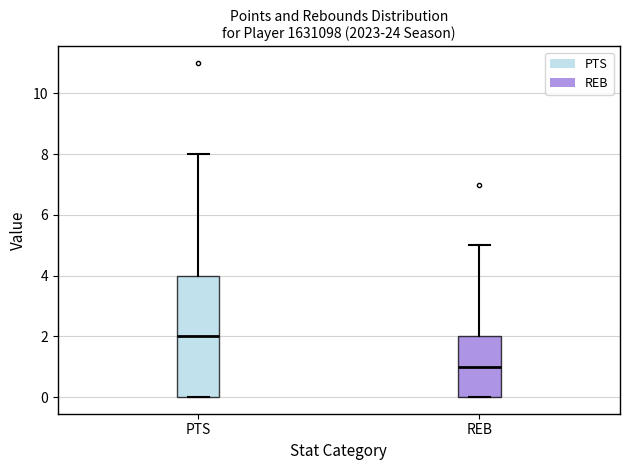

Reading left to right, read every box against the y-axis: the position of its median line, the range the box covers, and the ends of its whiskers. The values are not printed on the chart, so give them approximately, as read against the axis.

PTS: median 2, box 0 to 4, whiskers 0 to 8
REB: median 1, box 0 to 2, whiskers 0 to 5